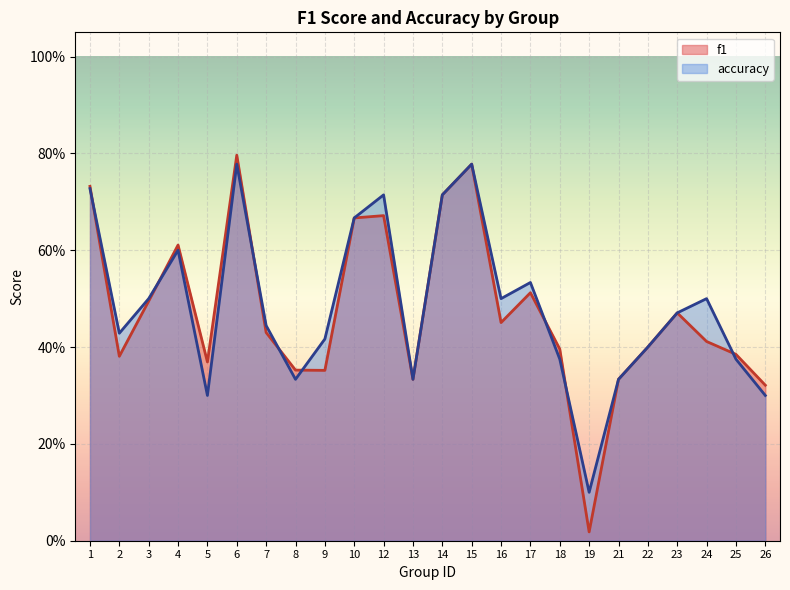

At which category does f1 reach its first local valley?

2